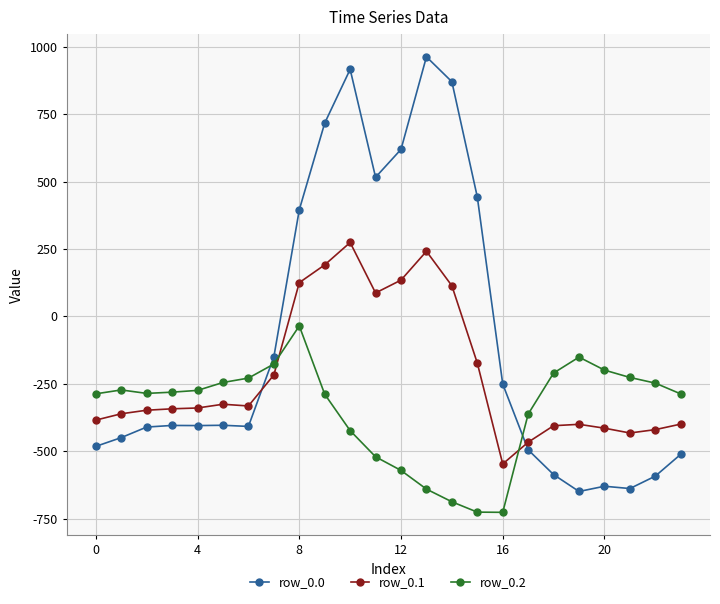

What is the value of the row_0.0 point at the 20th from the left?

-649.2